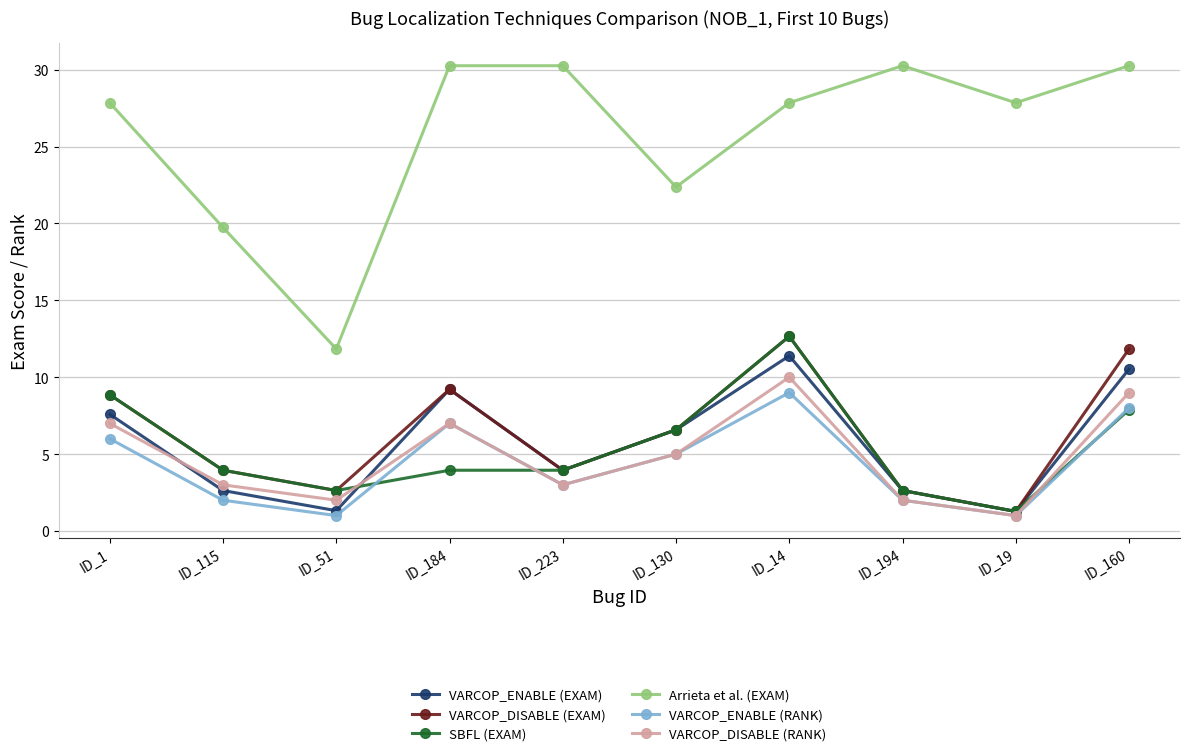

At how many categories does at least one series exceed 1?

10